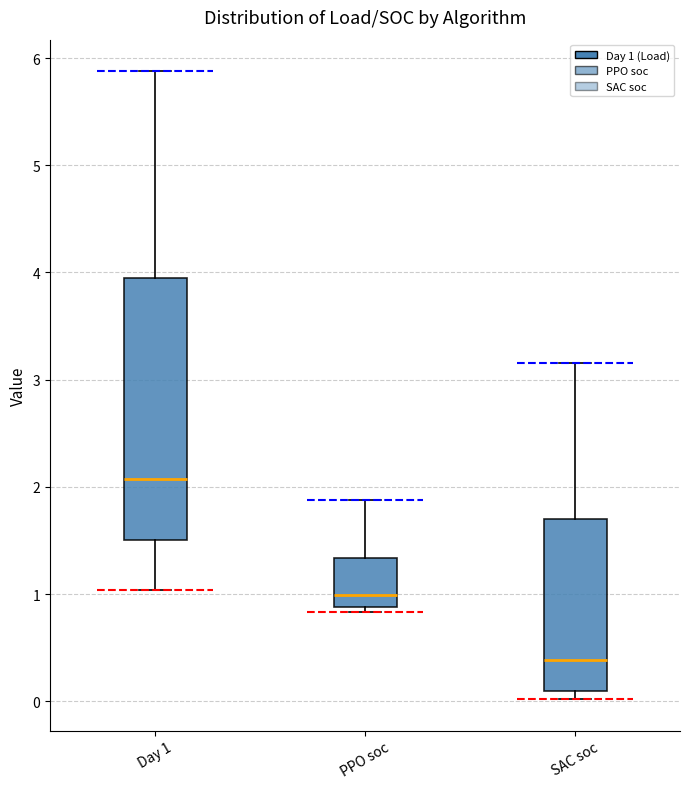

Which box has the highest median line?

Day 1